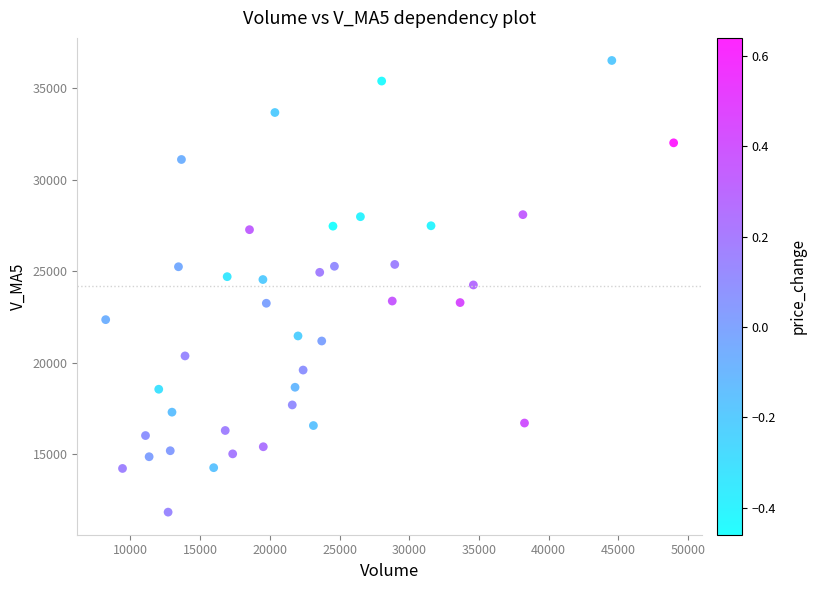

What is the range of Y values (max minus min)?

24692.0